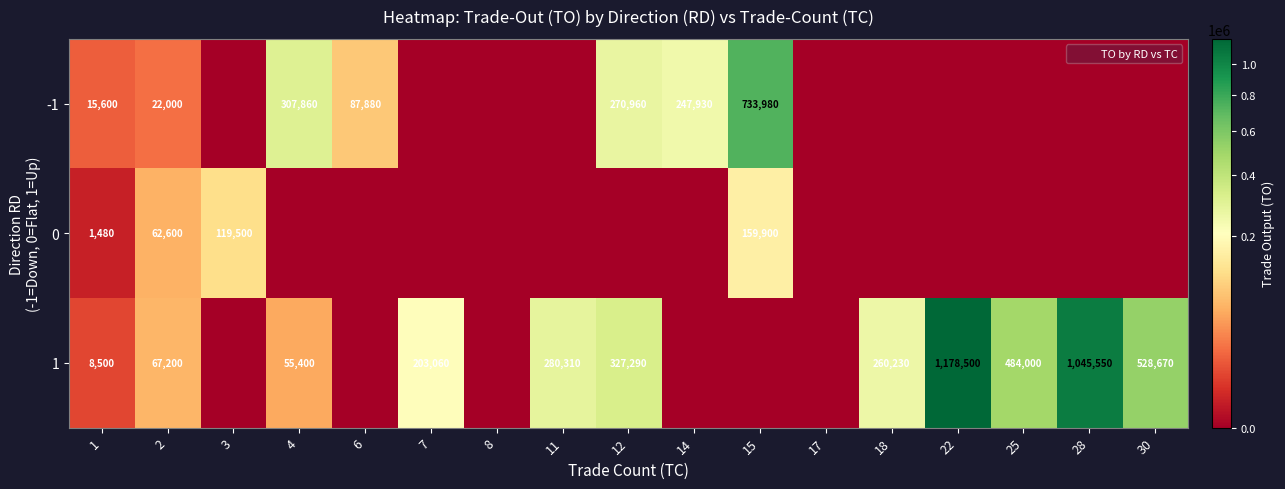

What is the difference between the highest and lowest values at 30?

528670